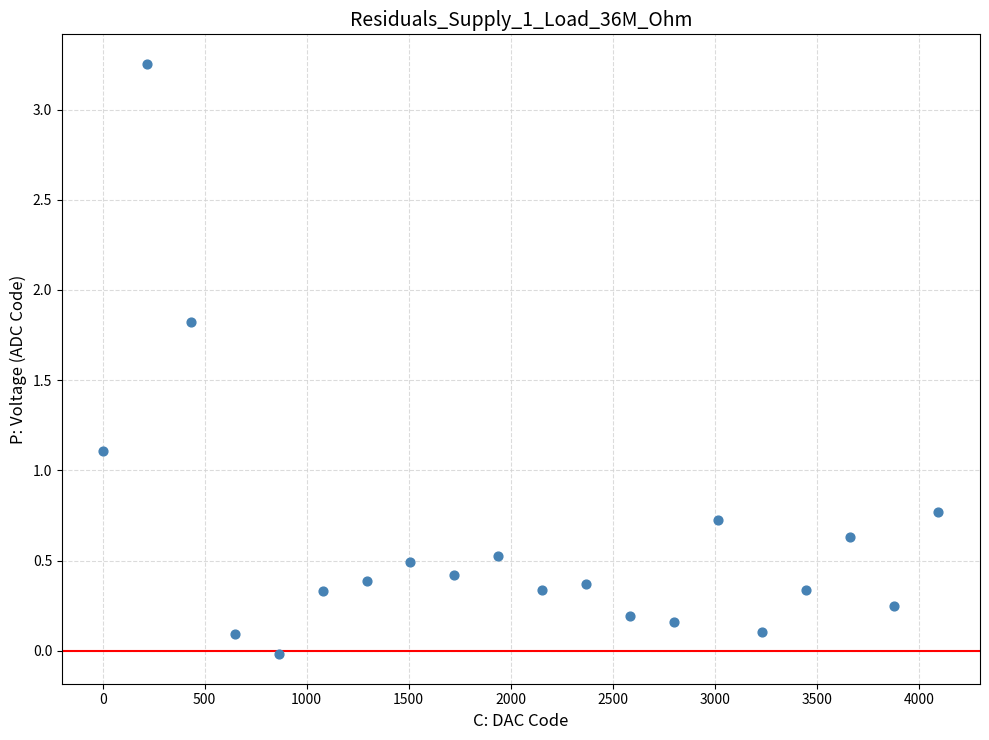

What is the range of X values (max minus min)?

4095.0